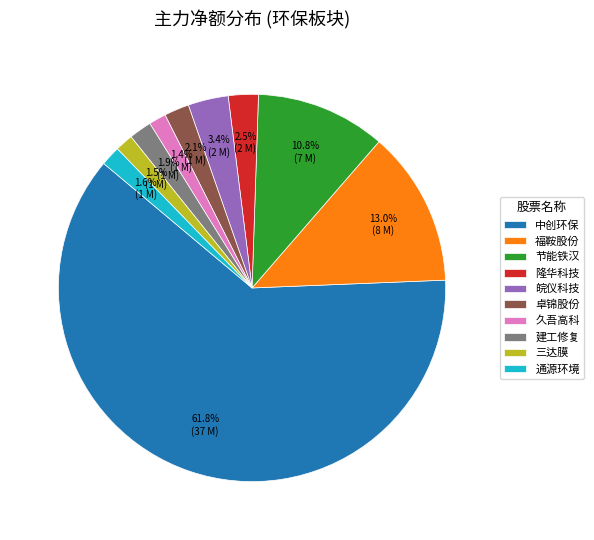

Count the number of slices in the pie.

10